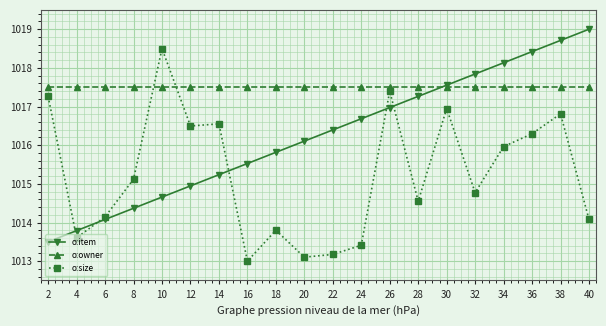

Which series changed the most between 22 and 26?

o:size